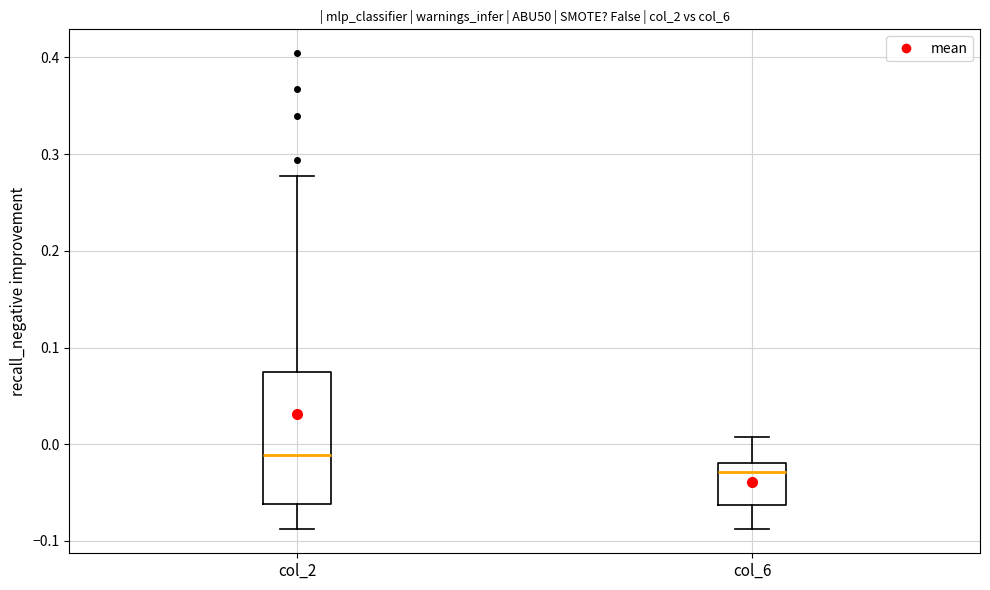

Reading left to right, read every box against the y-axis: the position of its median line, the range the box covers, and the ends of its whiskers. The values are not printed on the chart, so give them approximately, as read against the axis.

col_2: median -0.01, box -0.06 to 0.07, whiskers -0.09 to 0.28
col_6: median -0.03, box -0.06 to -0.02, whiskers -0.09 to 0.01